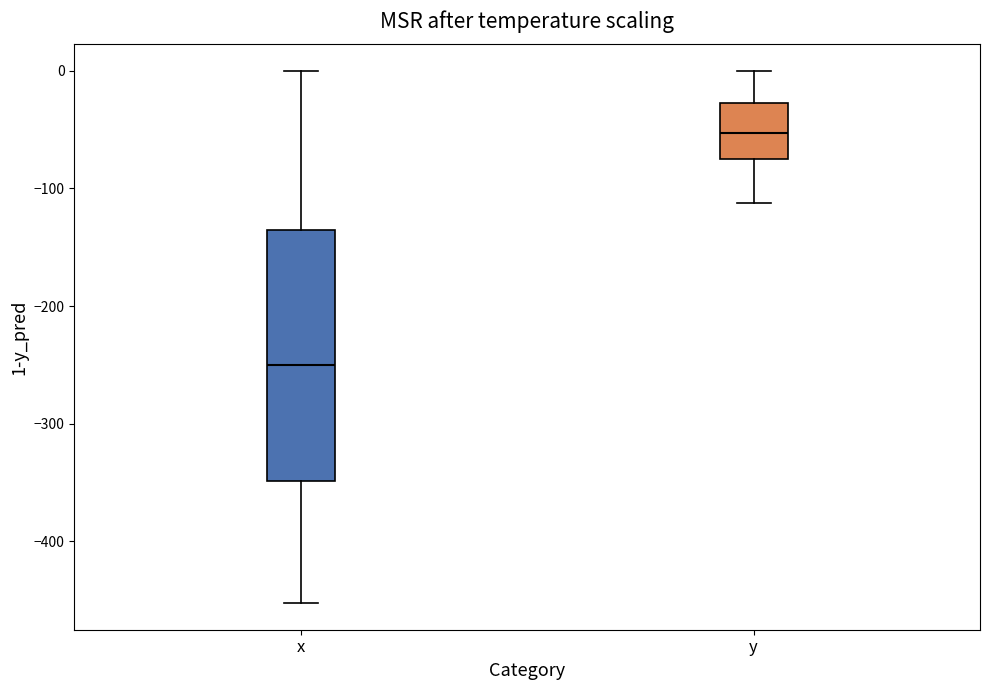

Reading left to right, transcribe this box plot: for each box, give where its median line is, the range the box spans, and where its two whiskers end, as read against the y-axis. The values are not printed on the chart, so give them approximately, as read against the axis.

x: median -250, box -350 to -140, whiskers -450 to 0
y: median -50, box -80 to -30, whiskers -110 to 0